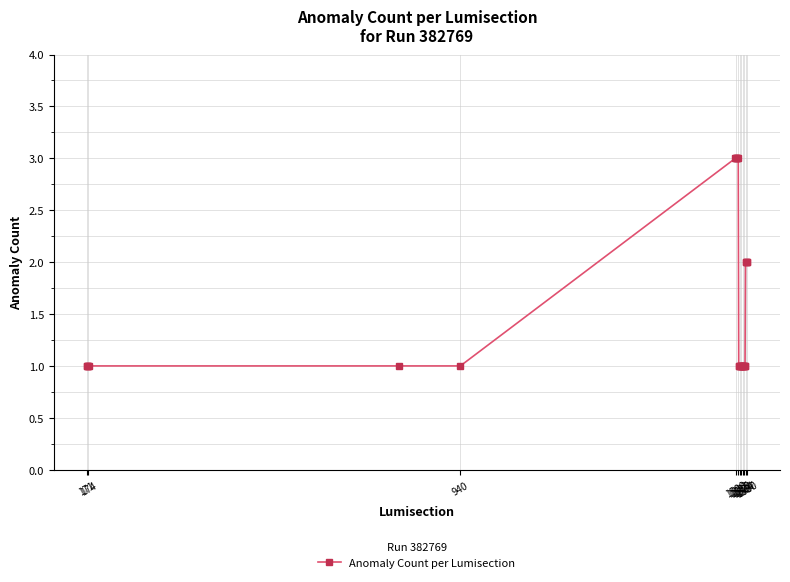

What is the value of the 6th point from the left?

1